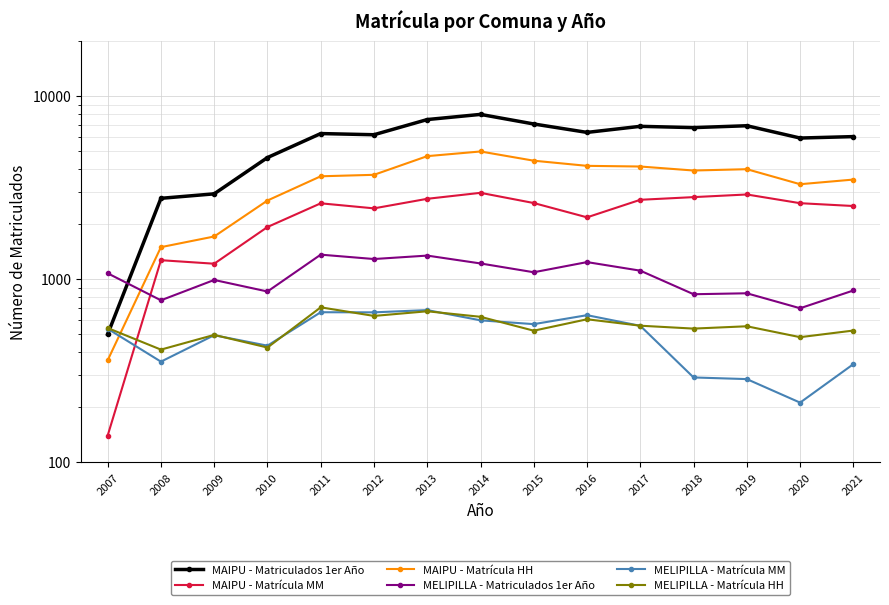

How many data points in MELIPILLA - Matriculados 1er Año are above 1079?

7